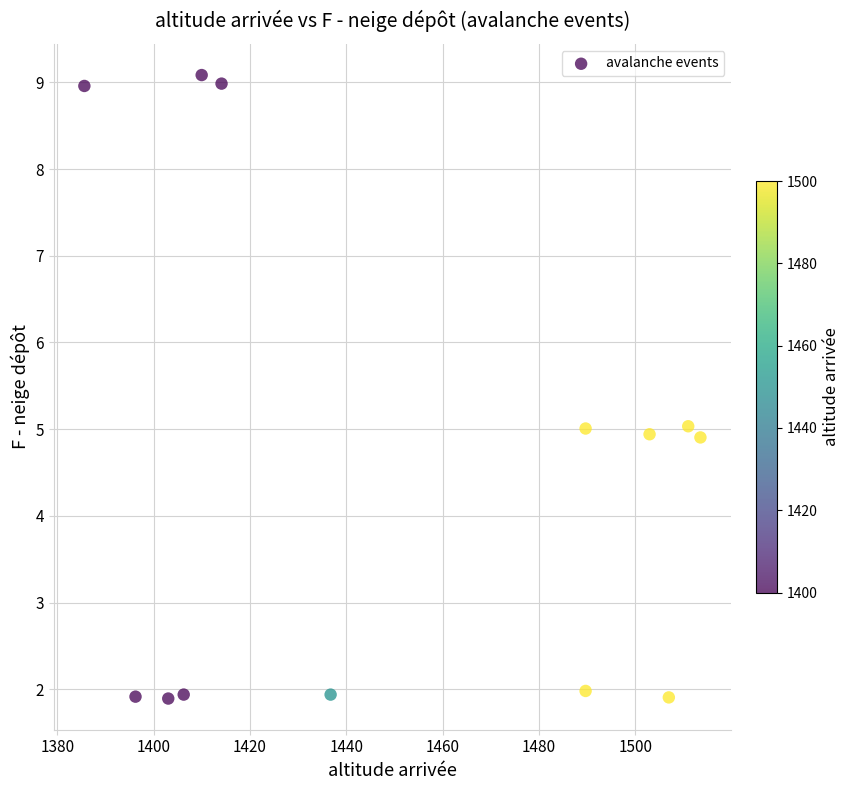

What is the range of X values (max minus min)?

127.9